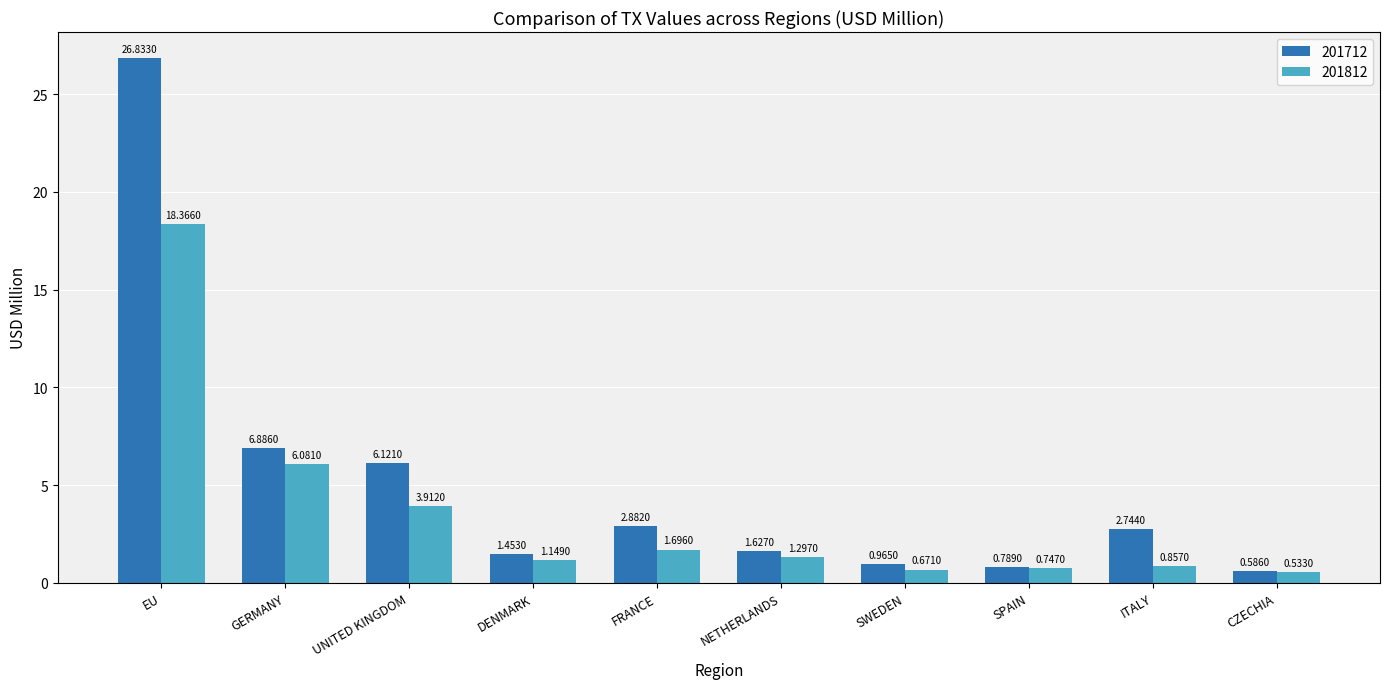

What is the difference between the maximum and minimum values in the 201812 series?

17.8